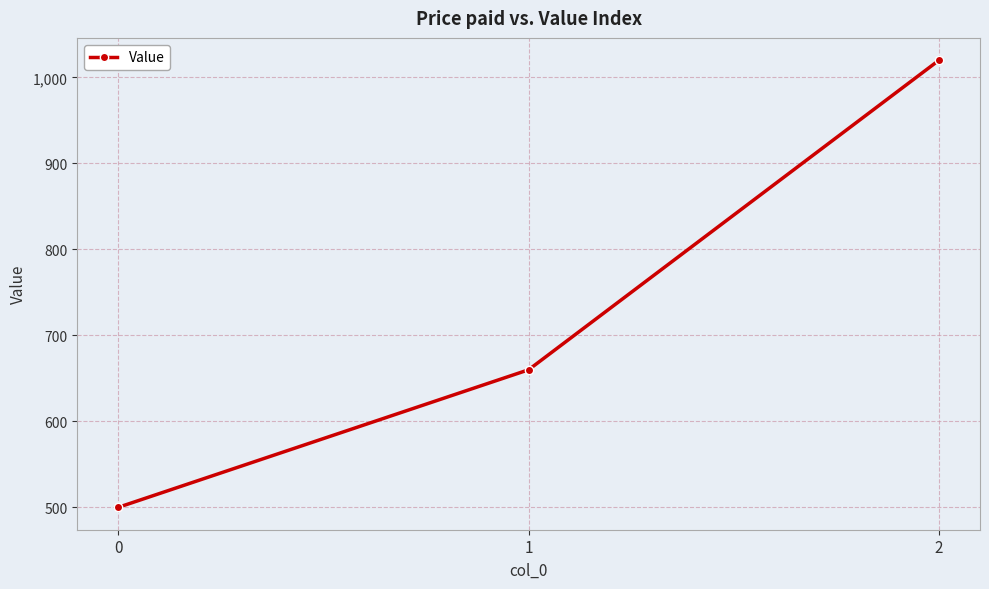

Reading left to right, list all the values displayed in this chart.

0=500	1=660	2=1020